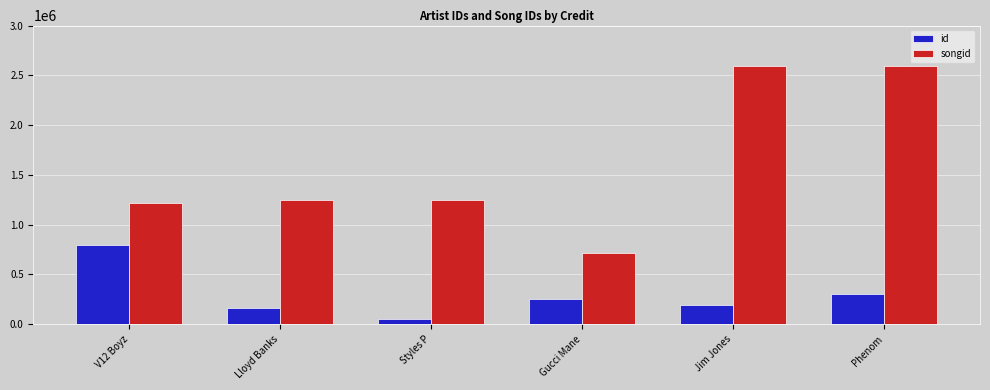

List the series in order of their peak value, lowest first.

id, songid